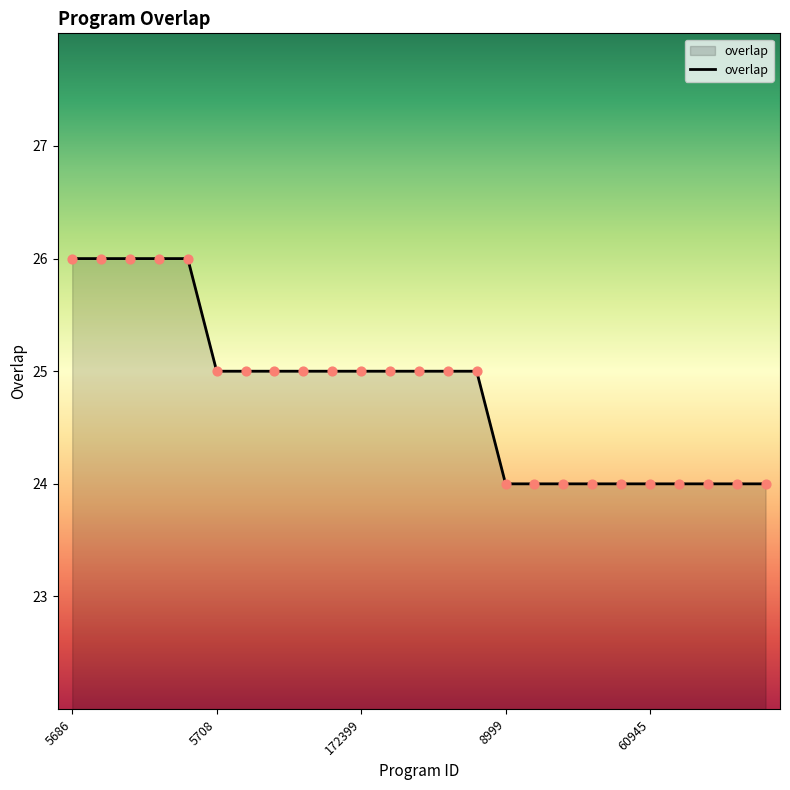

What is the minimum value shown in the chart?

24